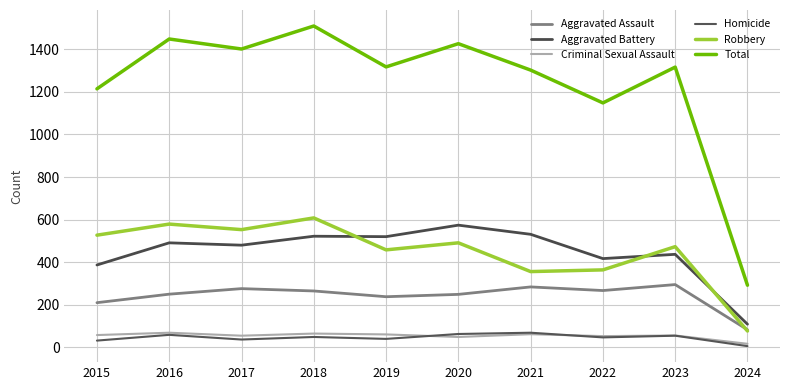

In Aggravated Assault, how many points are lower than both neighbors (excluding endpoints)?

2